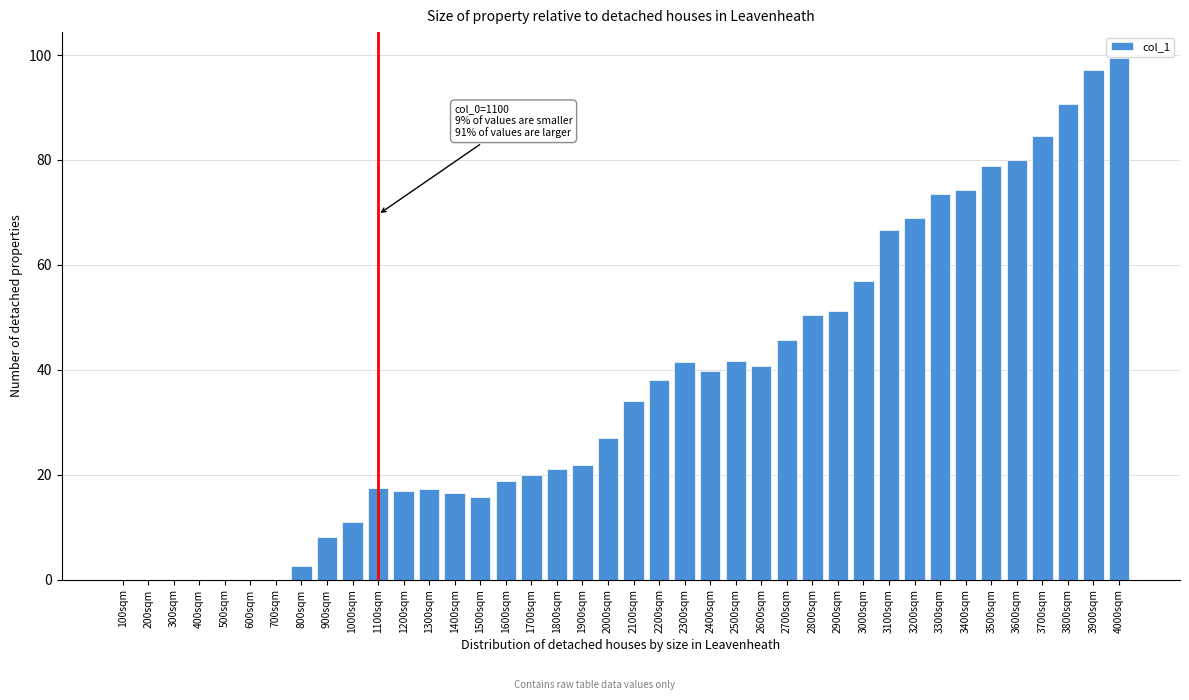

Is it true that the value at 1800sqm is 10.5?

False